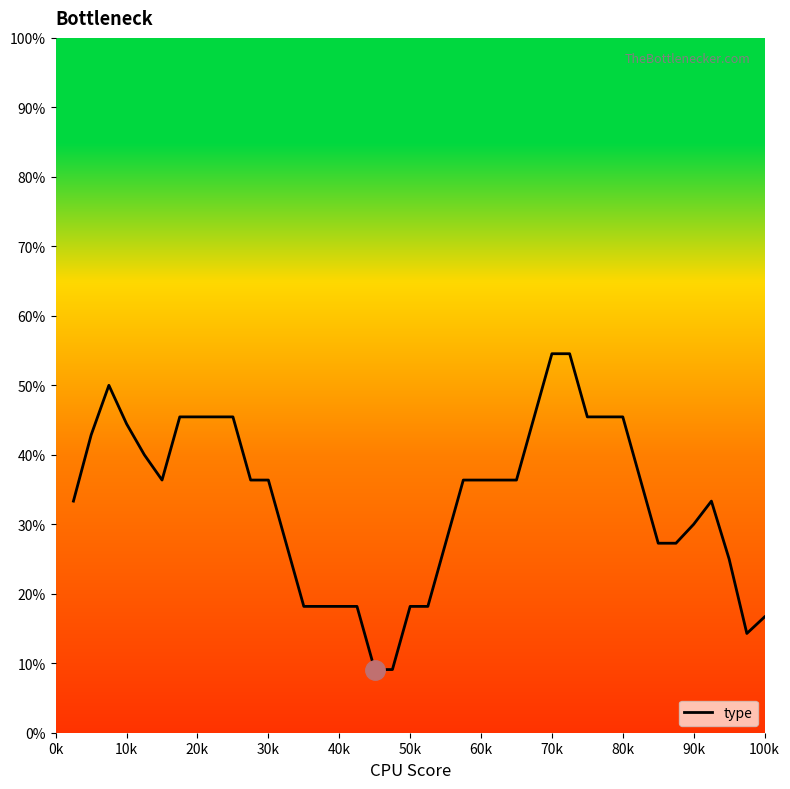

Is this an area chart (filled region under the line)?

No